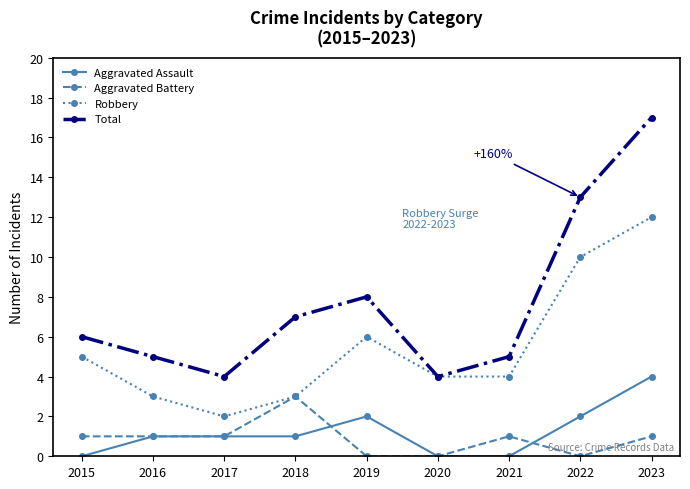

True or false: Aggravated Battery and Total intersect in this chart.

False